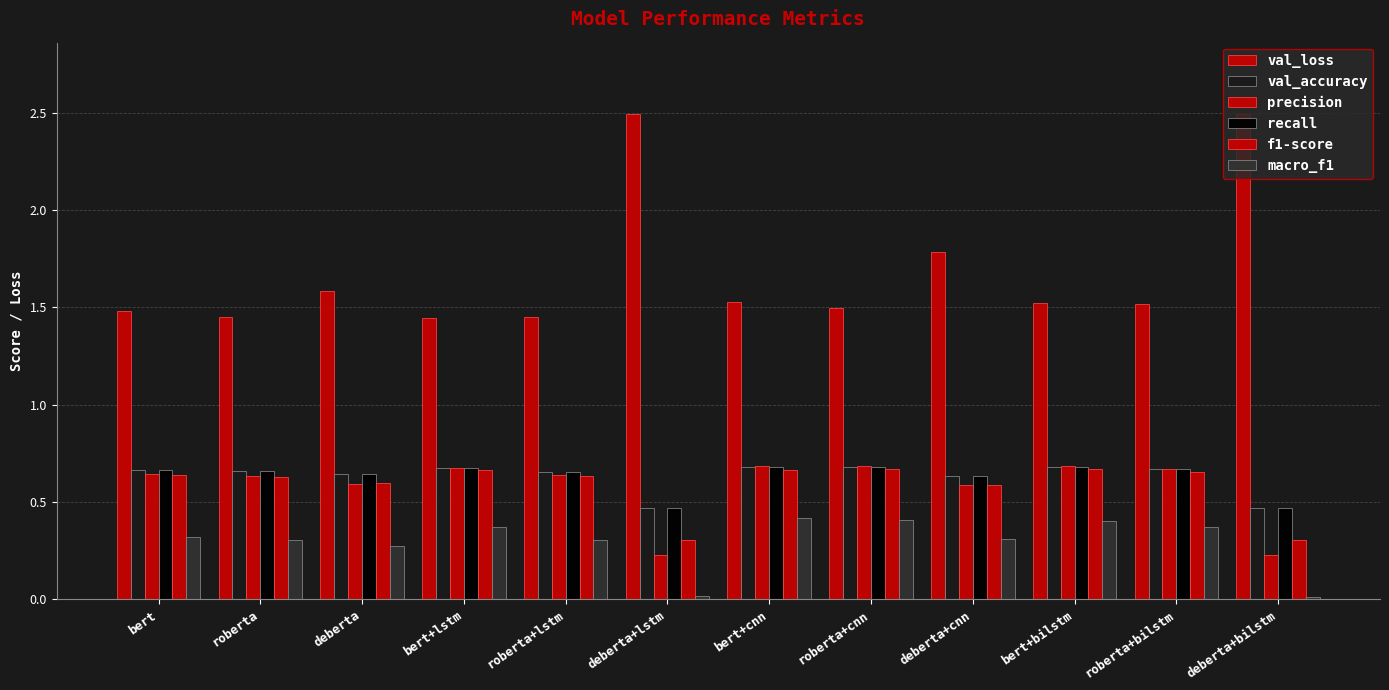

How many series are shown in this chart?

6